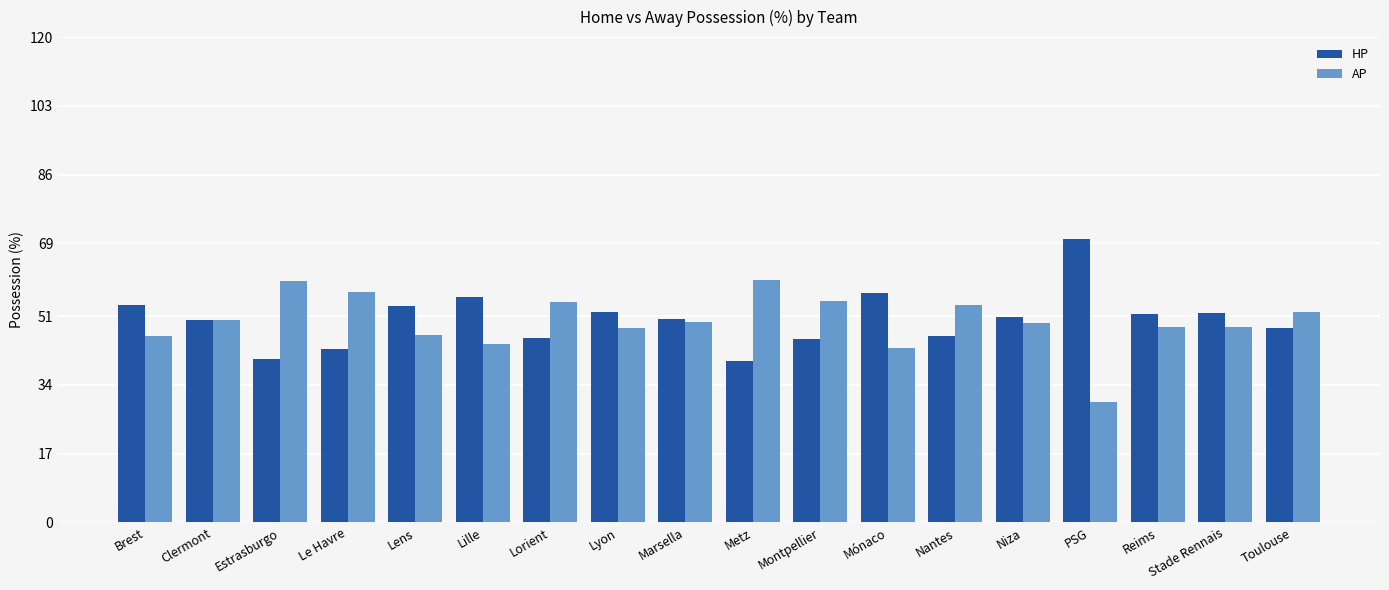

What is the label of the 5th bar from the left?

Lens